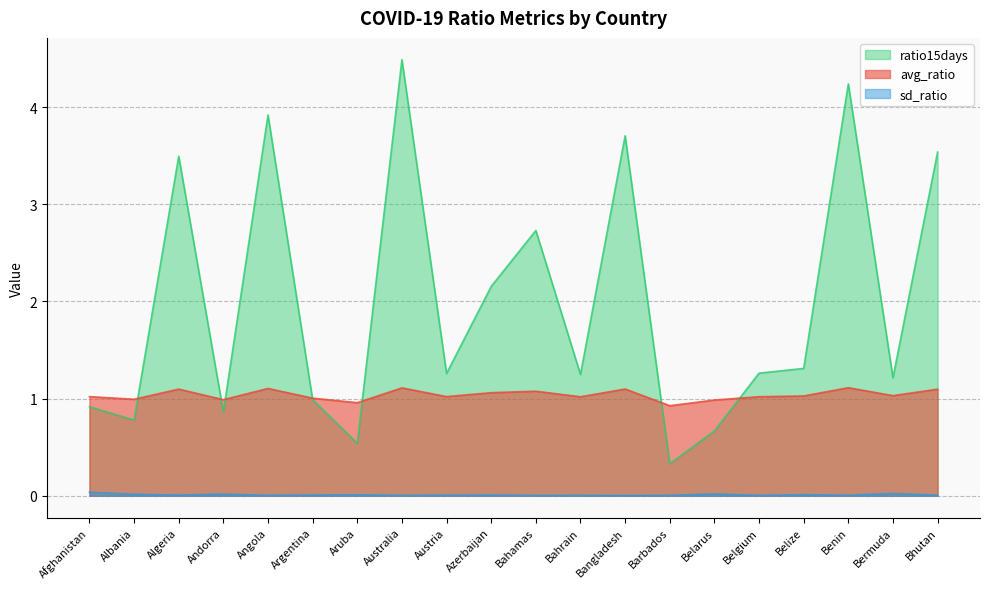

How many lines are shown in the chart?

3